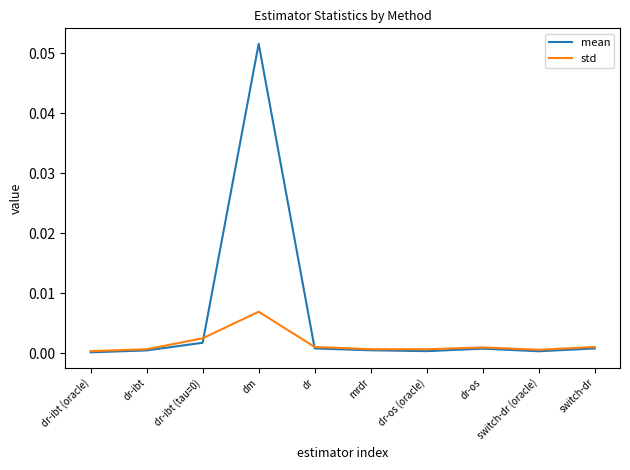

Which series changed the most between dr-ibt (tau=0) and dr?

std